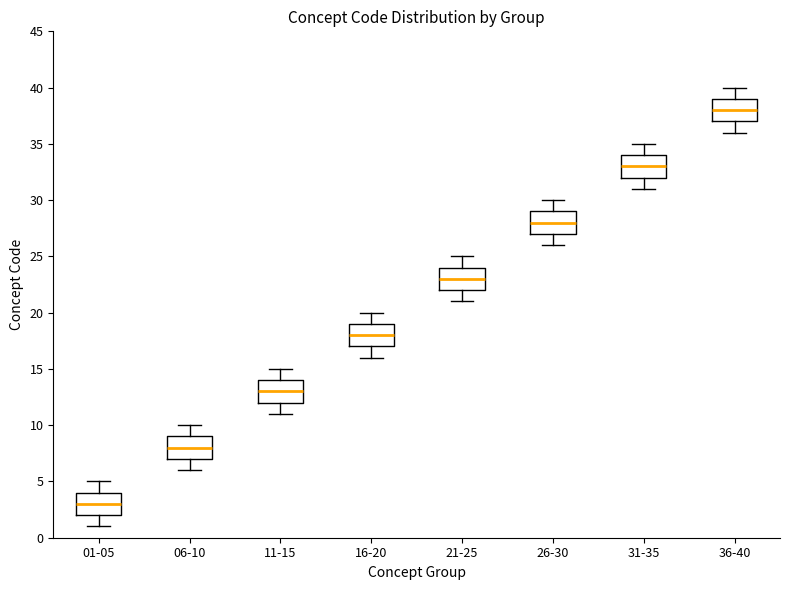

Reading left to right, transcribe this box plot: for each box, give where its median line is, the range the box spans, and where its two whiskers end, as read against the y-axis. The values are not printed on the chart, so give them approximately, as read against the axis.

01-05: median 3, box 2 to 4, whiskers 1 to 5
06-10: median 8, box 7 to 9, whiskers 6 to 10
11-15: median 13, box 12 to 14, whiskers 11 to 15
16-20: median 18, box 17 to 19, whiskers 16 to 20
21-25: median 23, box 22 to 24, whiskers 21 to 25
26-30: median 28, box 27 to 29, whiskers 26 to 30
31-35: median 33, box 32 to 34, whiskers 31 to 35
36-40: median 38, box 37 to 39, whiskers 36 to 40